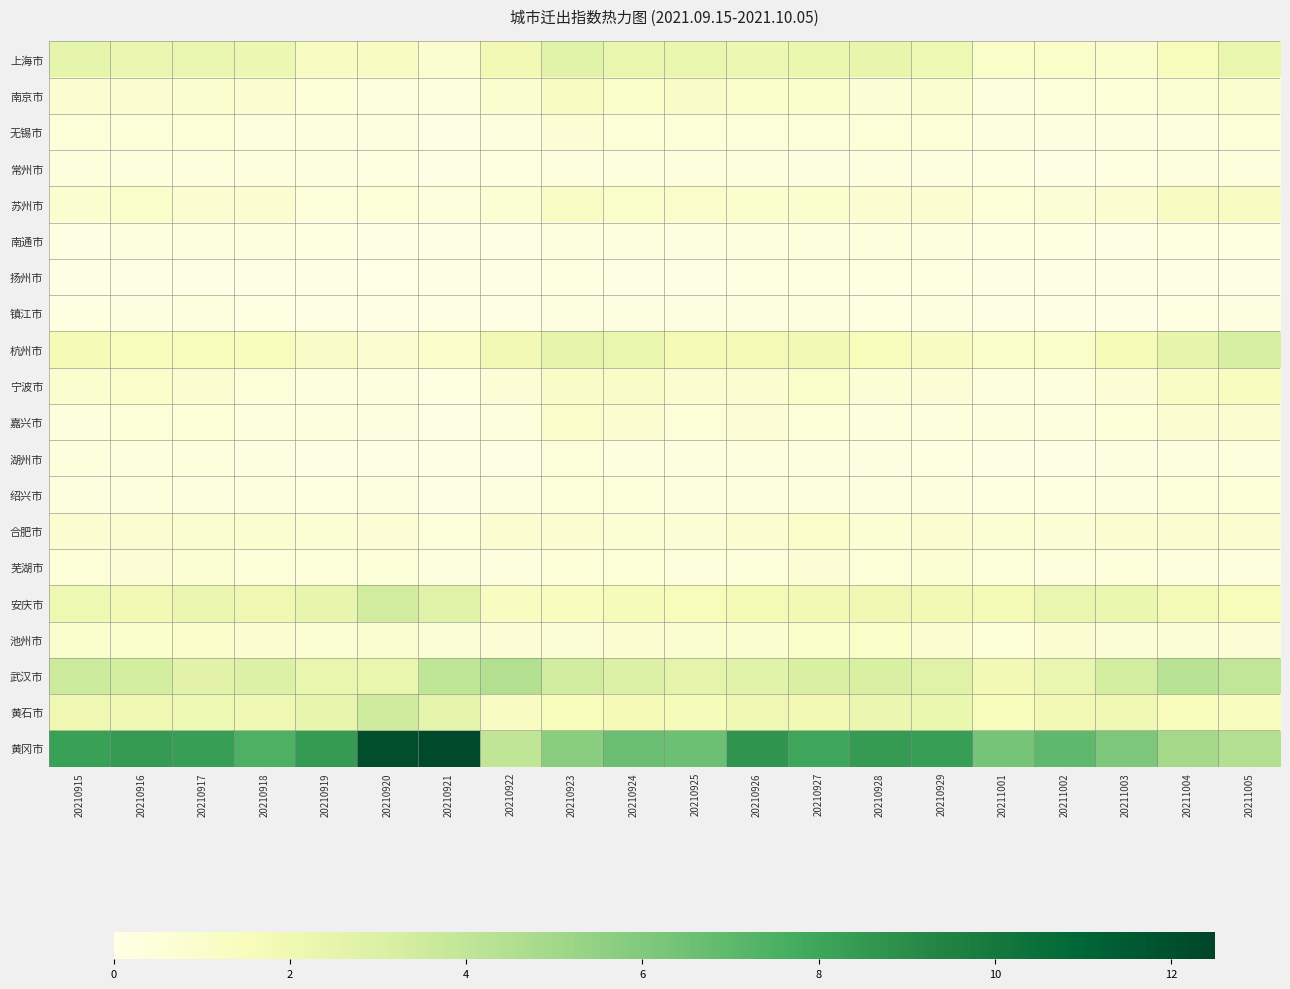

Which label corresponds to the smallest value in the chart?

20210920